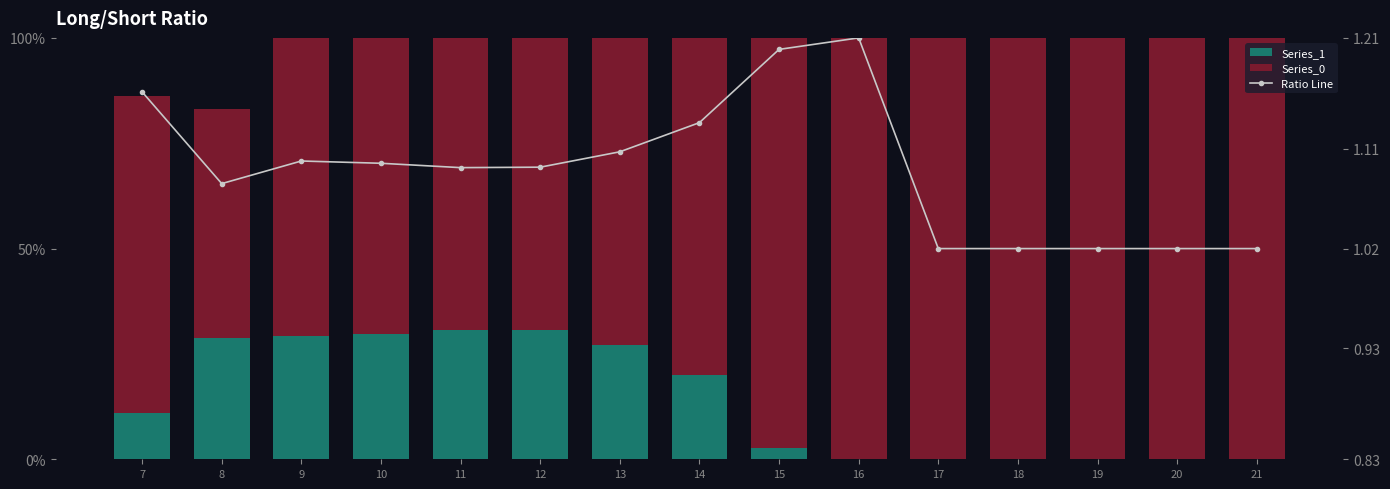

Is the value of Series_0 at 13 greater than the value of Ratio Line at 16?

Yes